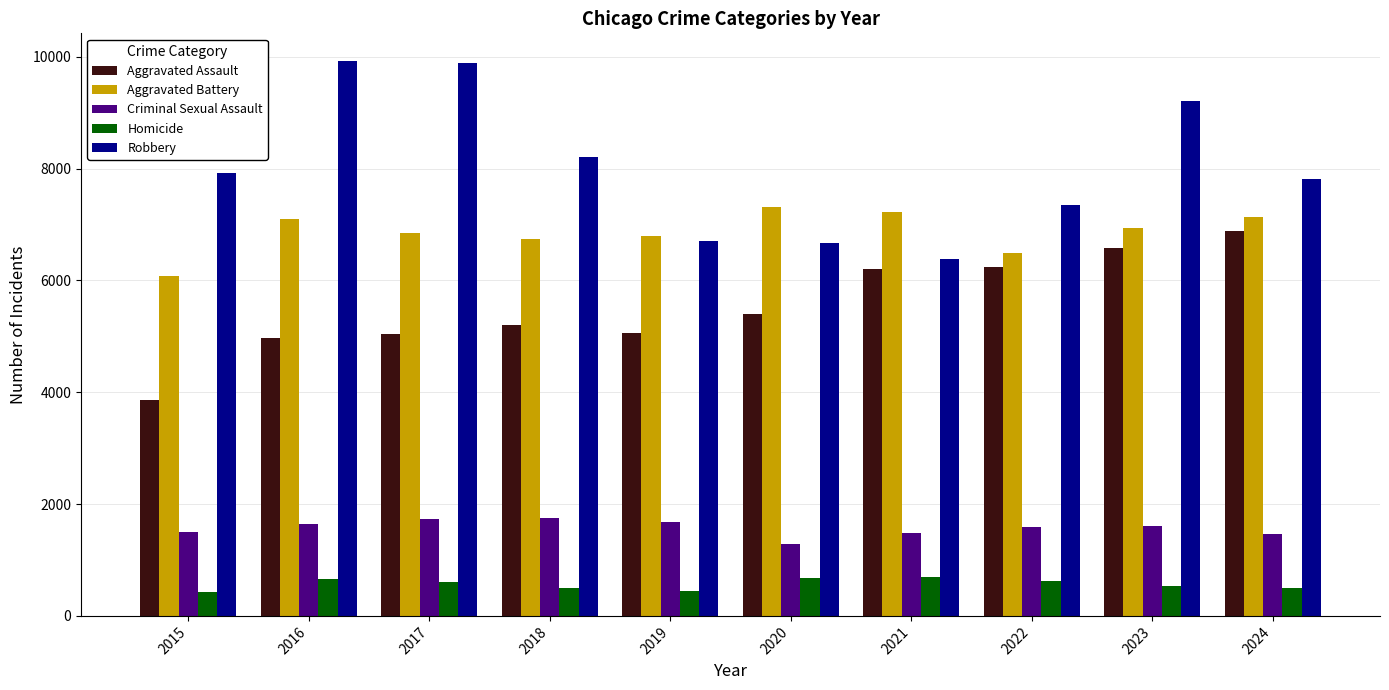

What is the lowest value of the Aggravated Battery series?

6074